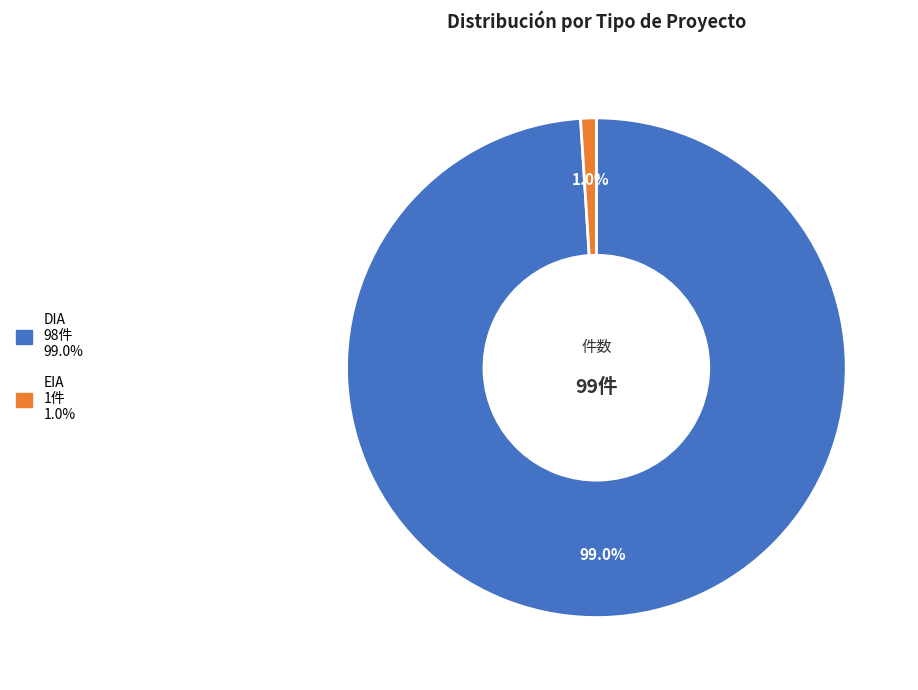

To the nearest percent, what is the difference between the largest and smallest slice percentages?

98%